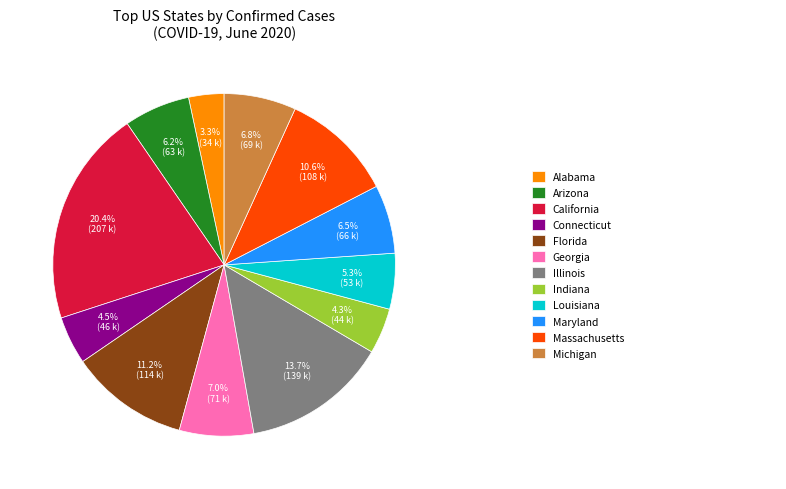

Is there a majority slice in this chart?

No